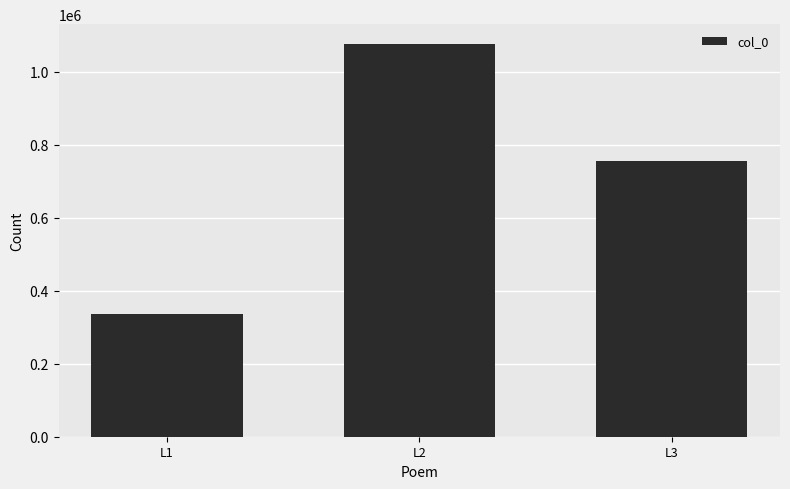

List the labels in order of value, smallest first.

L1, L3, L2